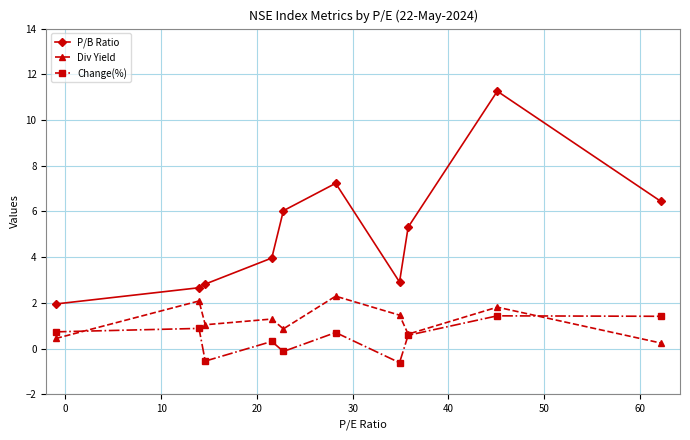

What is the maximum value shown in the chart?

11.3